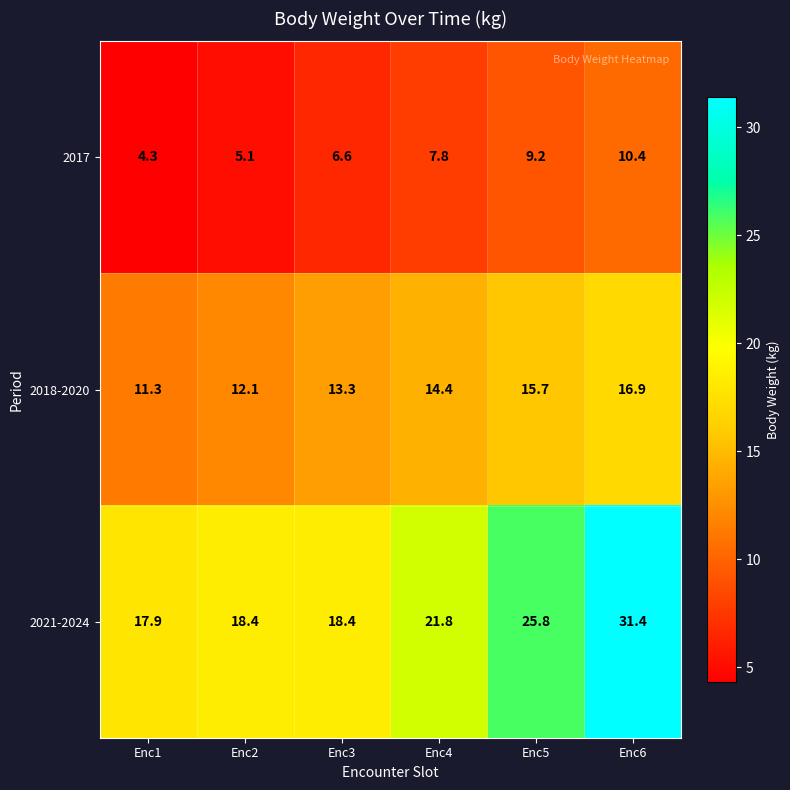

What is the sum of the 2021-2024 values at Enc4 and Enc2?

40.2